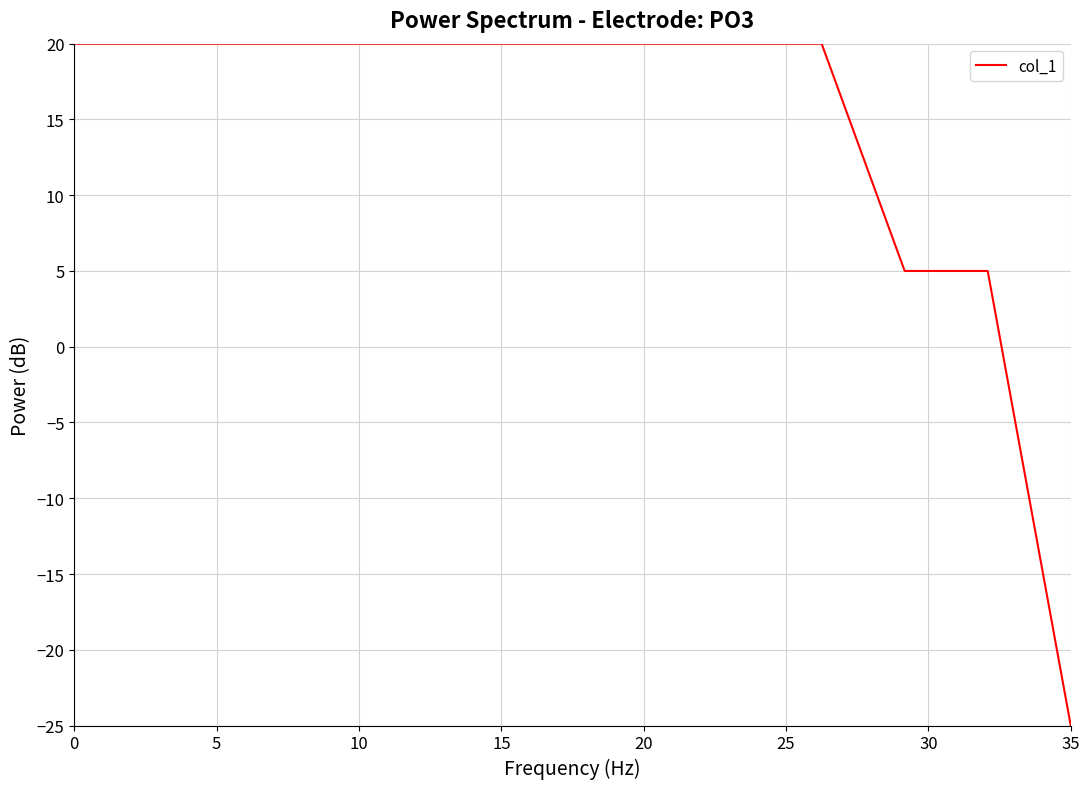

What is the smallest value displayed?

-25